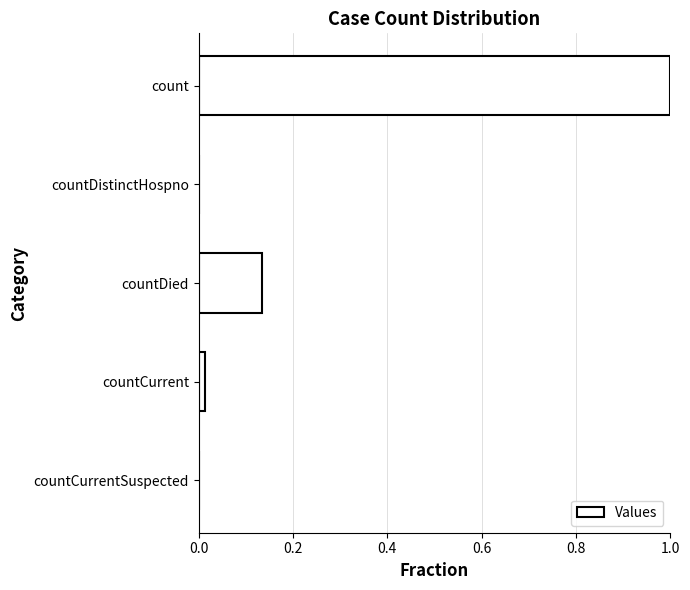

What is the greatest value displayed?

1.0